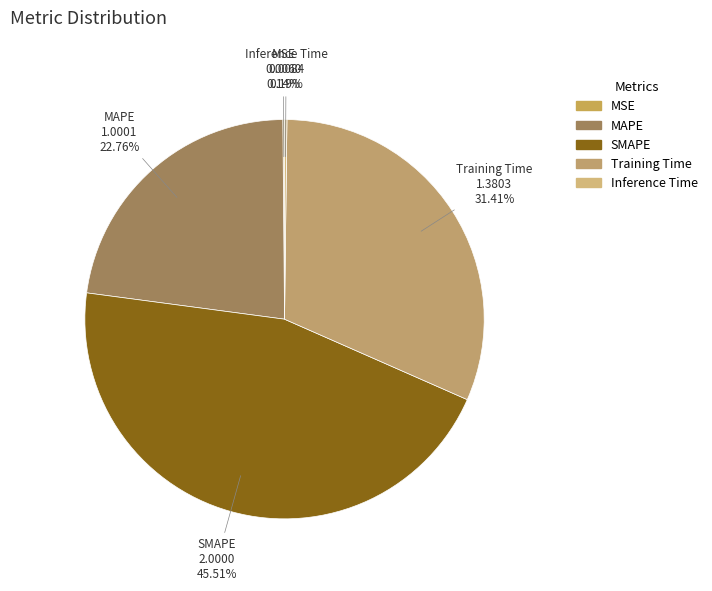

Do SMAPE and MAPE together represent more than half of the pie?

Yes